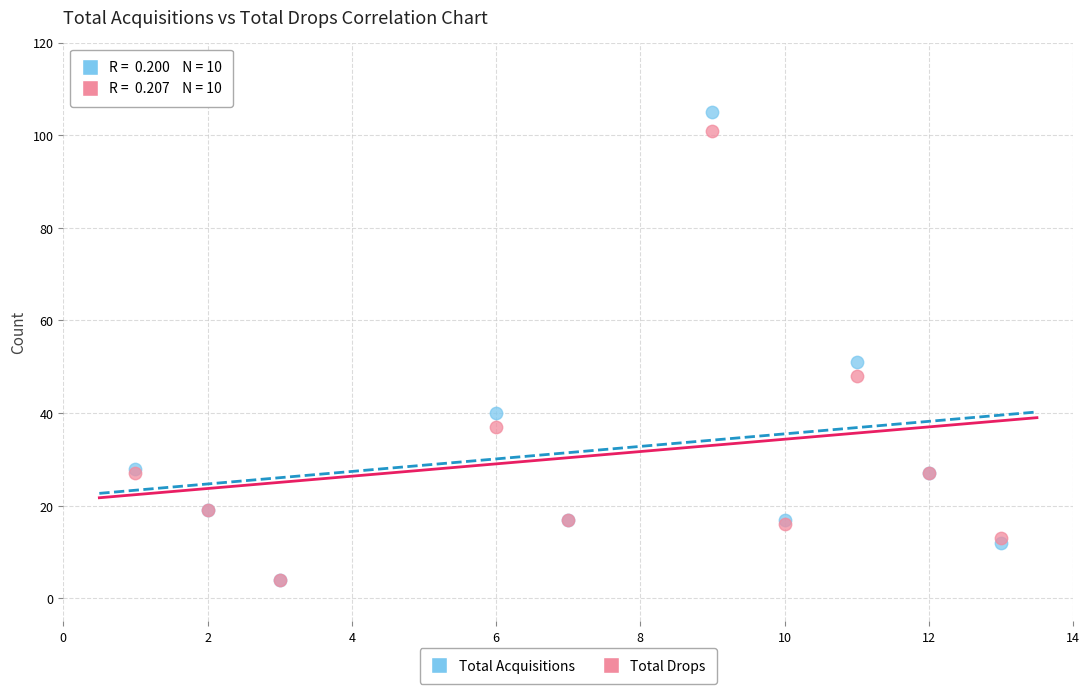

In the Total Acquisitions series, what Y value is closest to 54?

51